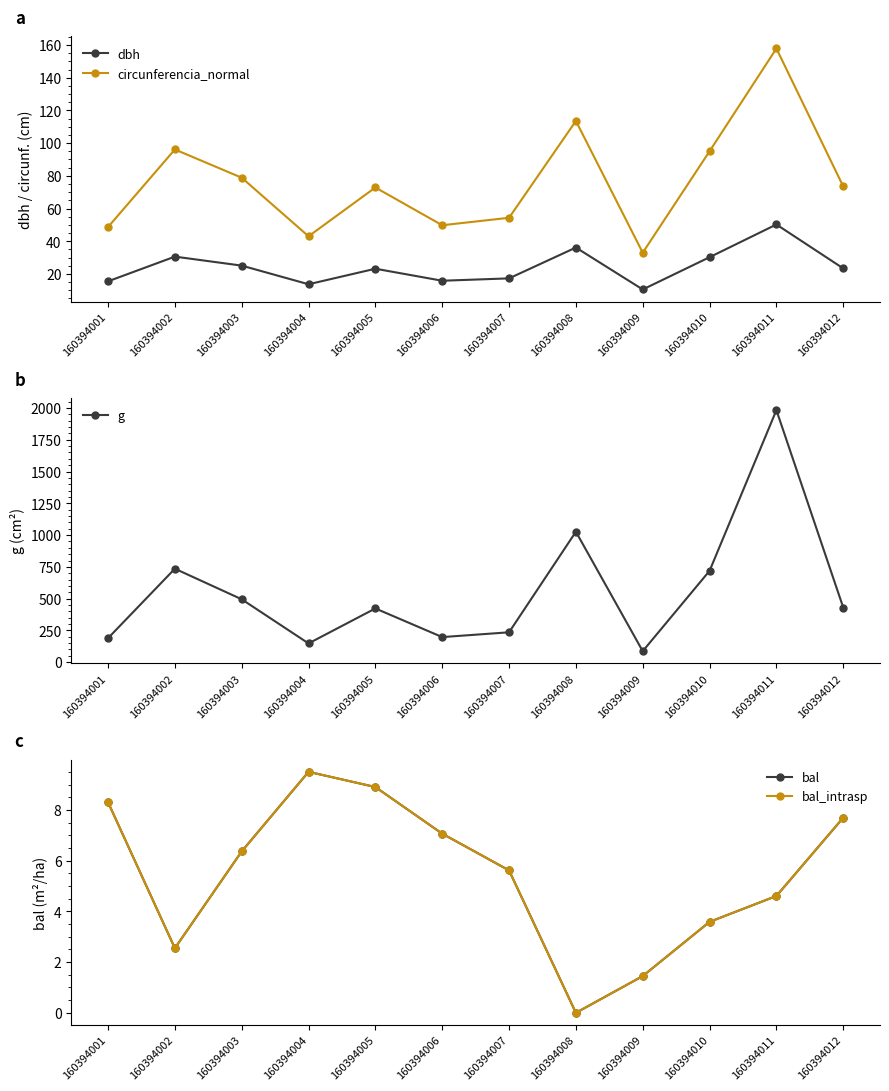

At which category is the sum across all series the highest?

160394011